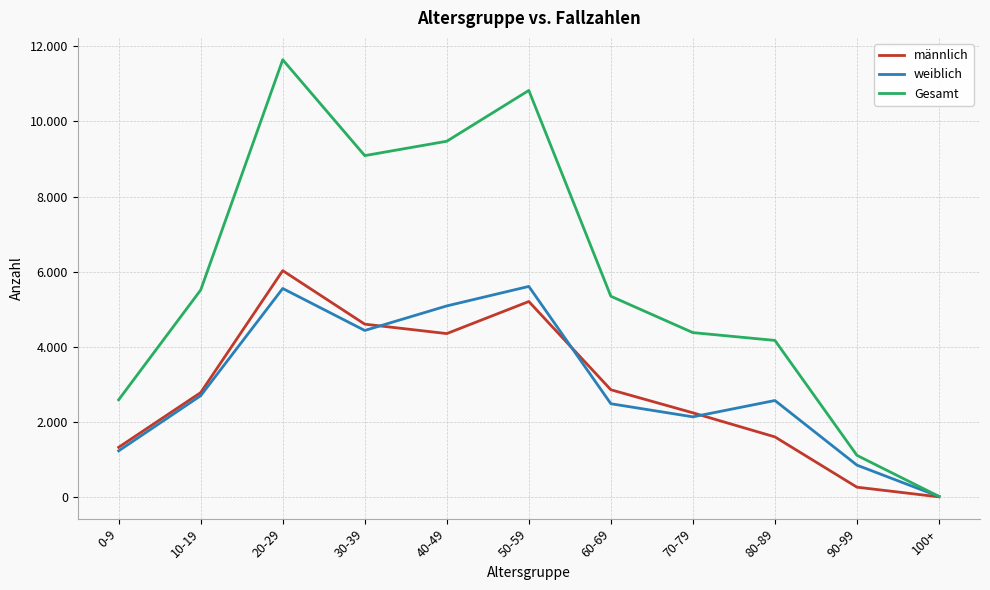

What are all the series names shown in the legend?

männlich, weiblich, Gesamt